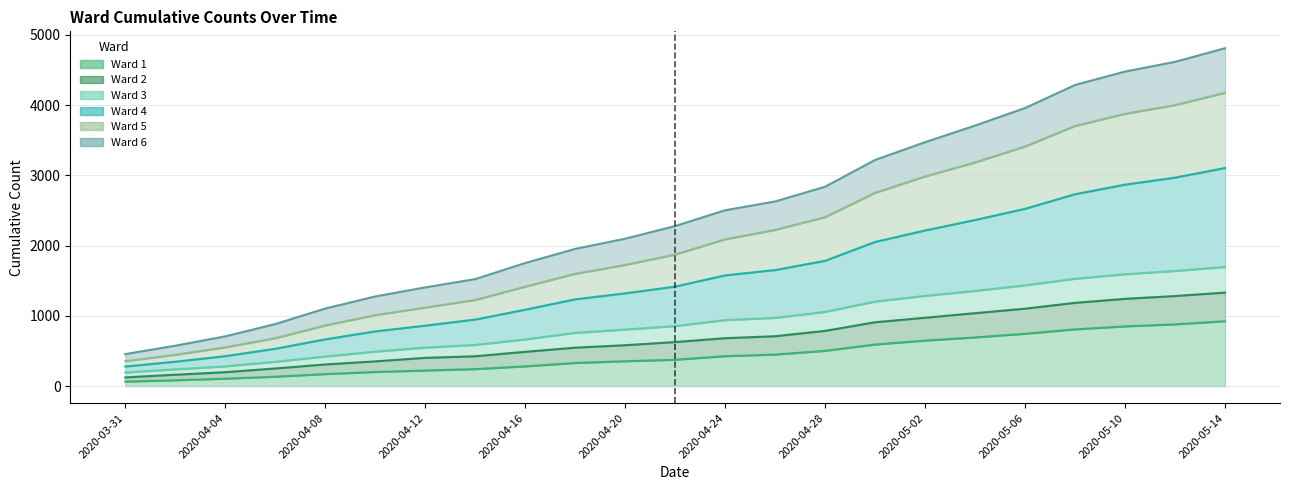

The value of Ward 4 at 2020-03-31 is 533. True or false?

False